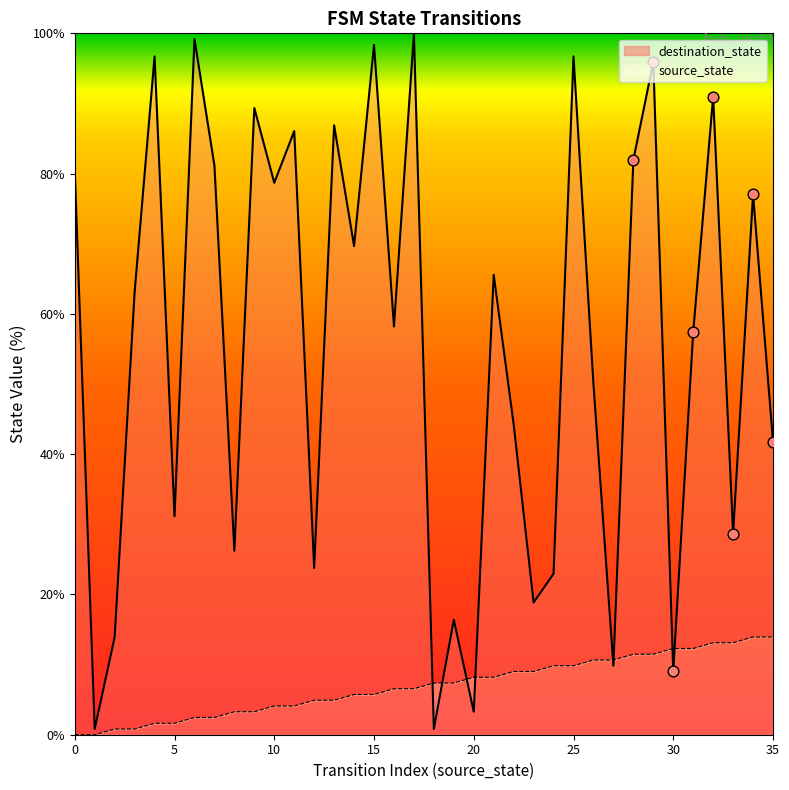

Which series has the largest total across all categories?

destination_state